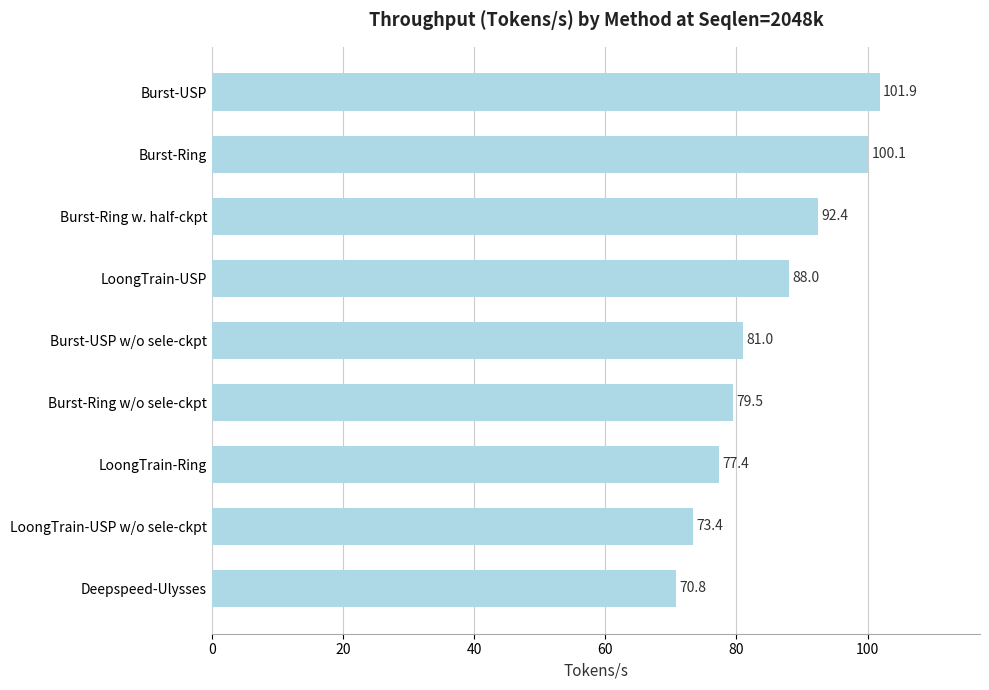

List the labels in order of value, smallest first.

Deepspeed-Ulysses, LoongTrain-USP w/o sele-ckpt, LoongTrain-Ring, Burst-Ring w/o sele-ckpt, Burst-USP w/o sele-ckpt, LoongTrain-USP, Burst-Ring w. half-ckpt, Burst-Ring, Burst-USP